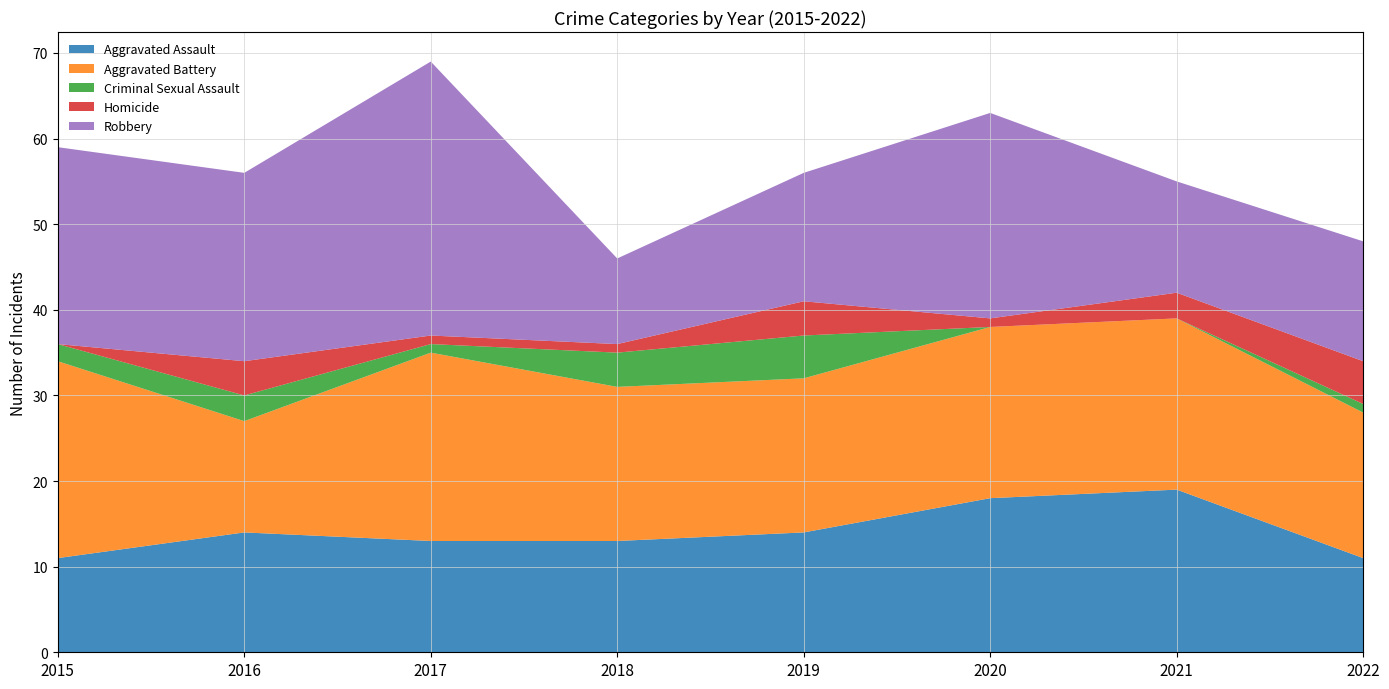

Reading left to right, list all the values displayed in this chart.

Aggravated Assault: 11	14	13	13	14	18	19	11
Aggravated Battery: 23	13	22	18	18	20	20	17
Criminal Sexual Assault: 2	3	1	4	5	0	0	1
Homicide: 0	4	1	1	4	1	3	5
Robbery: 23	22	32	10	15	24	13	14